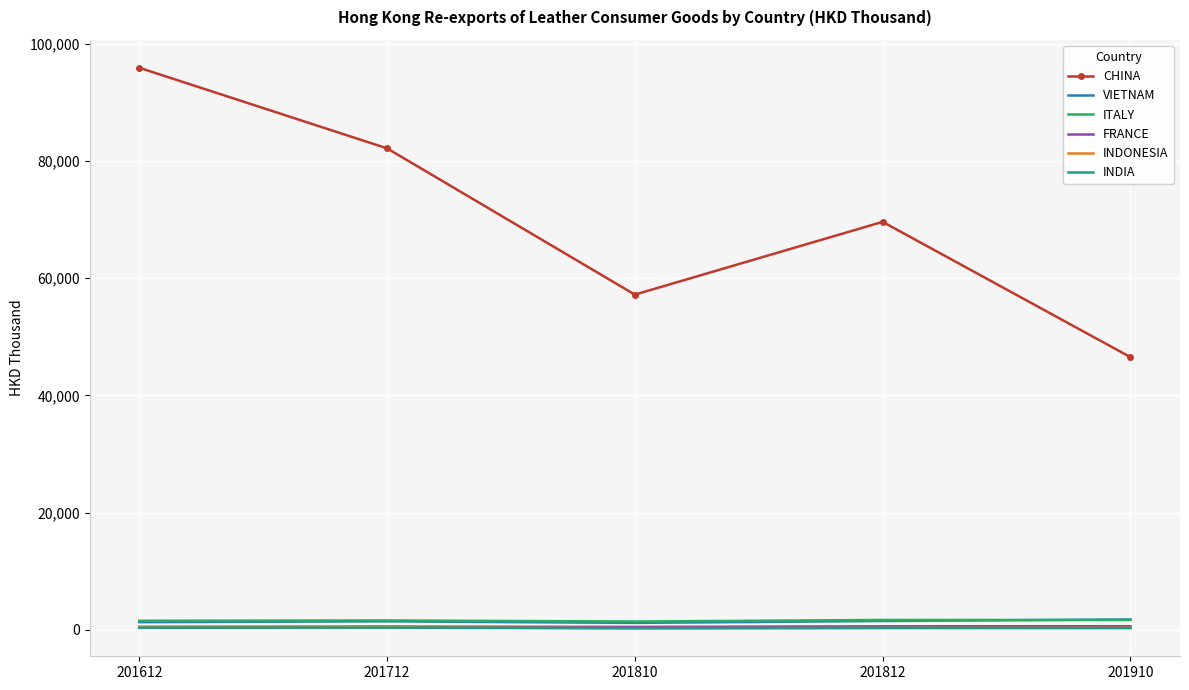

Which series has the largest total across all categories?

CHINA